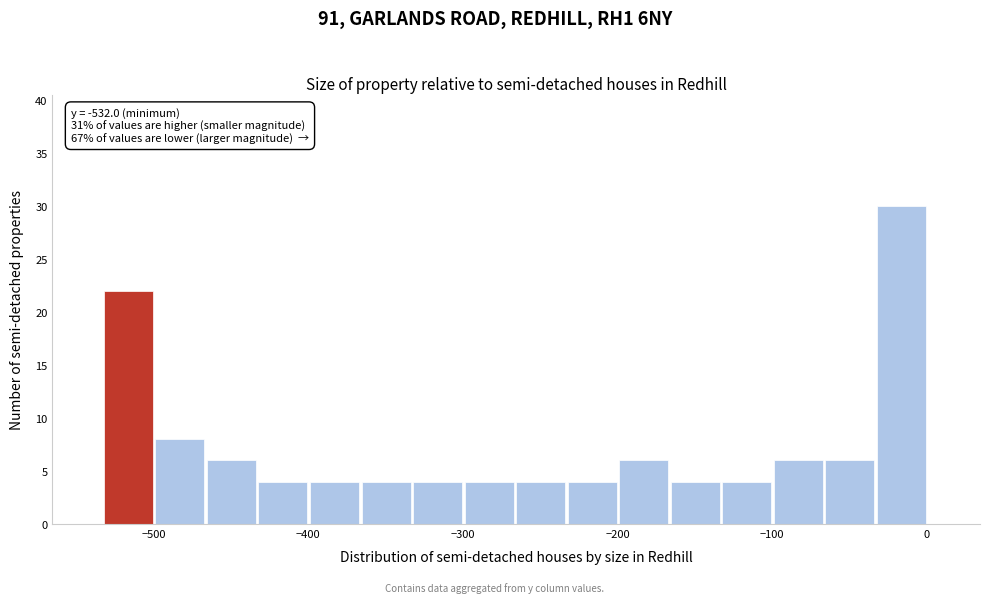

Read against the x-axis, roughly where is the centre of the tallest bar?

-20